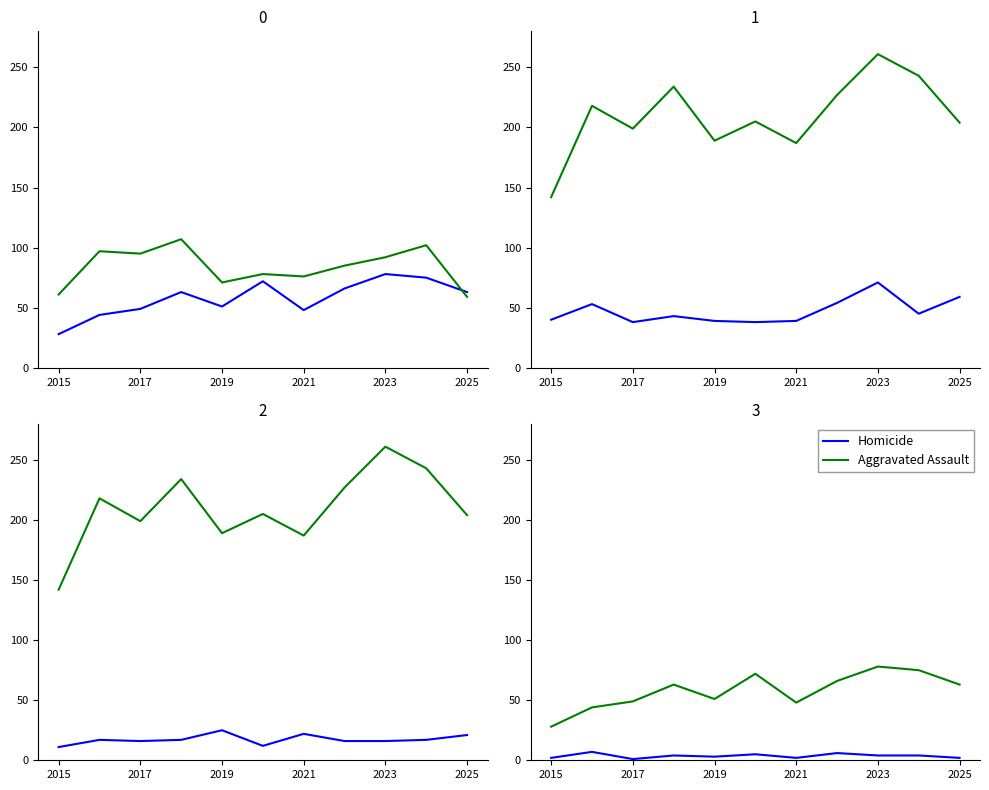

How many categories are shown in the chart?

11